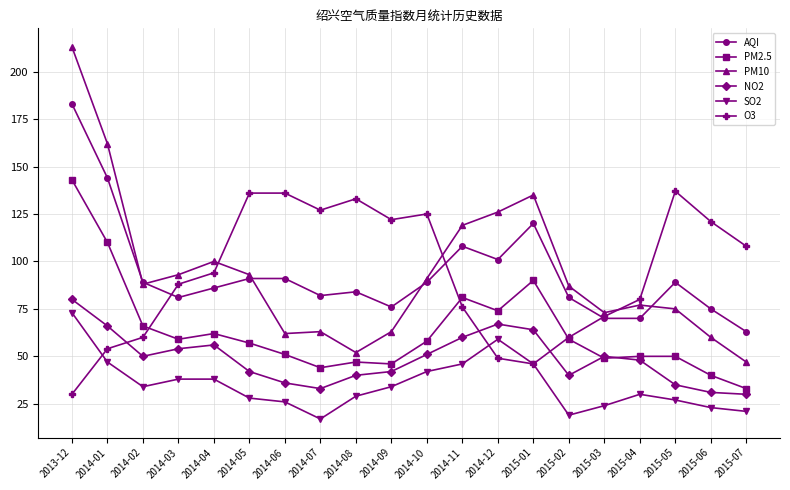

At 2014-06, list the series in order from smallest to largest.

SO2, NO2, PM2.5, PM10, AQI, O3